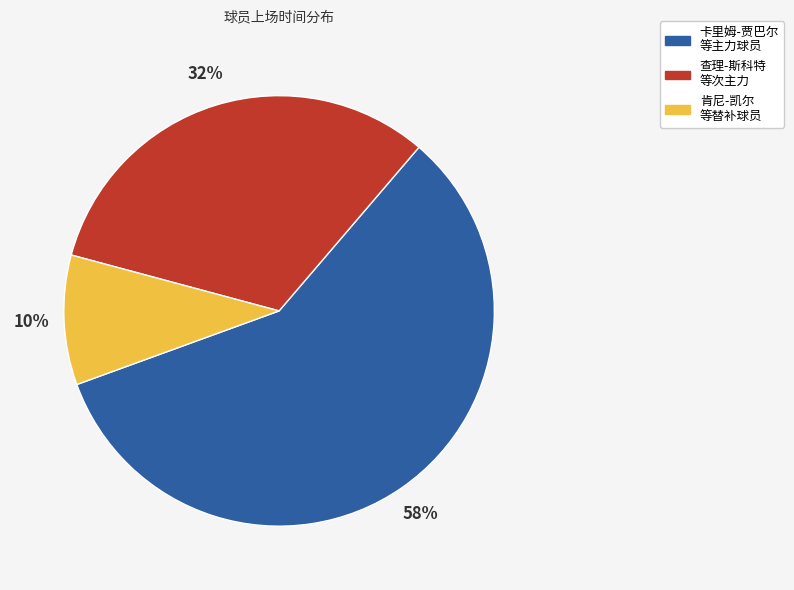

How many slices are in this pie chart?

3